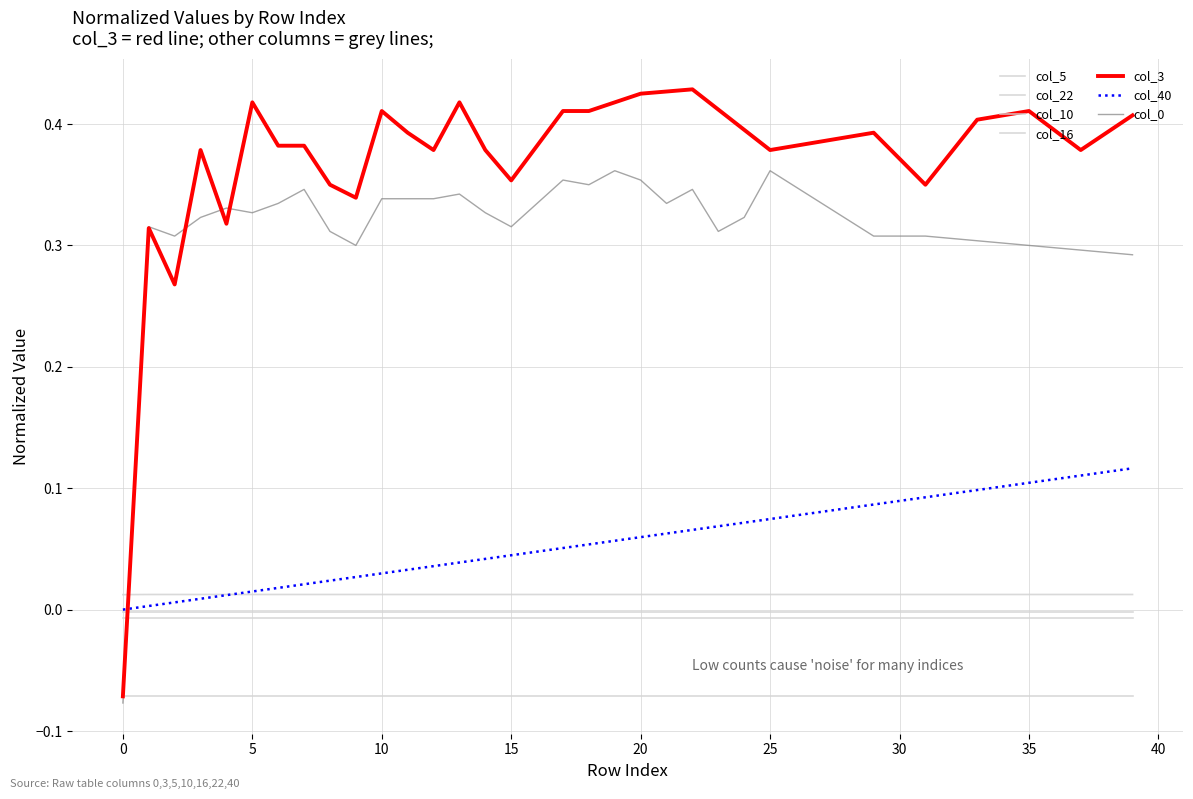

How many series are shown in this chart?

7